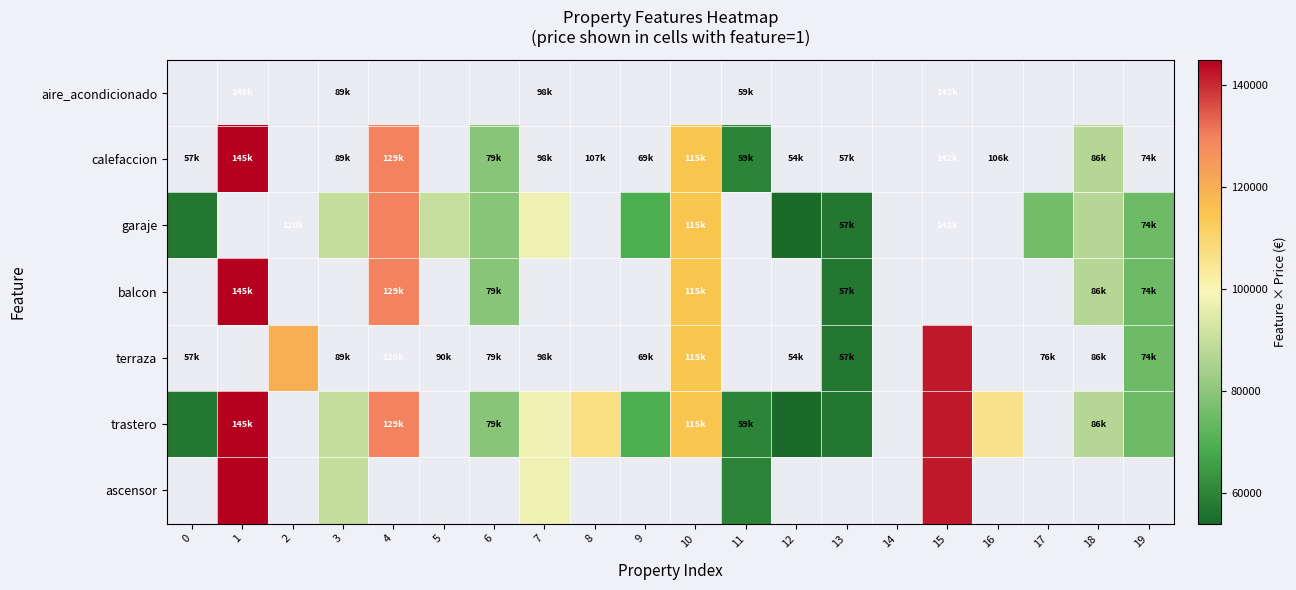

What value does the calefaccion series have at 10, to the nearest 100?

115000